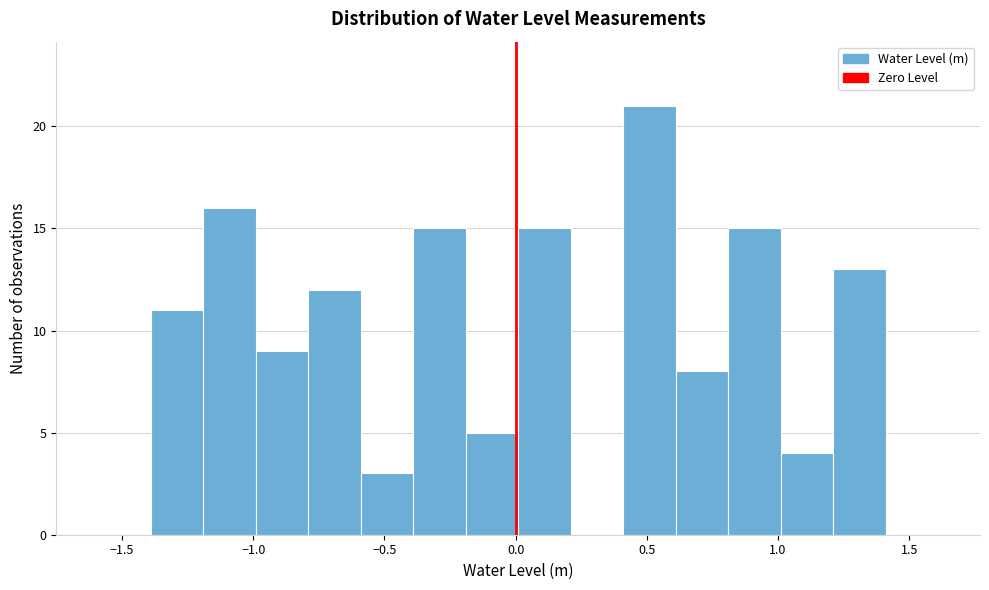

Over which range of the x-axis is the bar tallest?

0.4 to 0.6